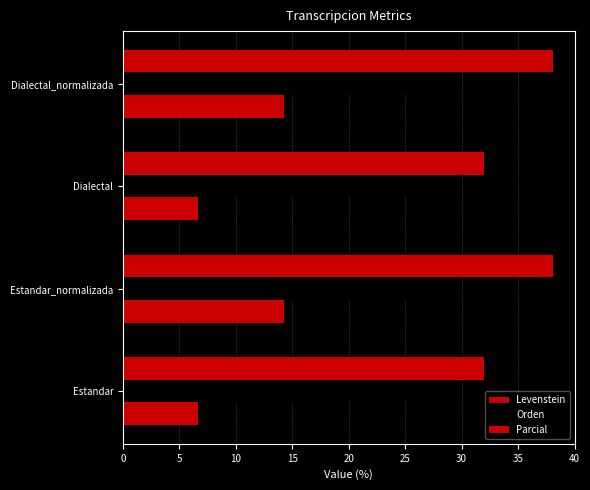

Count the number of data series in this chart.

3